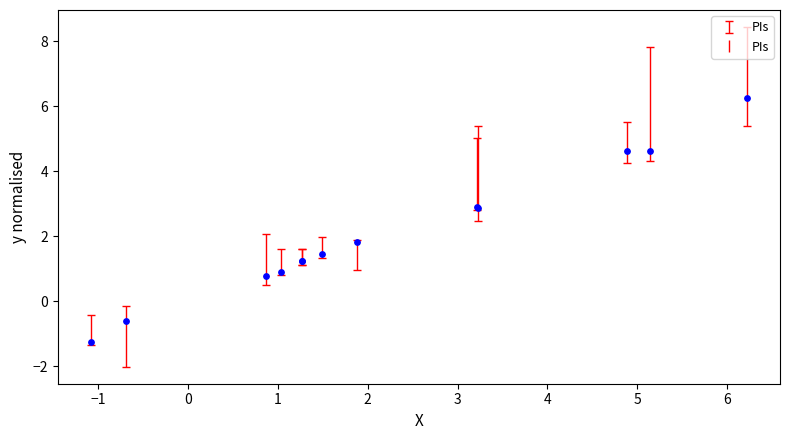

What Y value in the scatter plot is closest to 2?

1.8